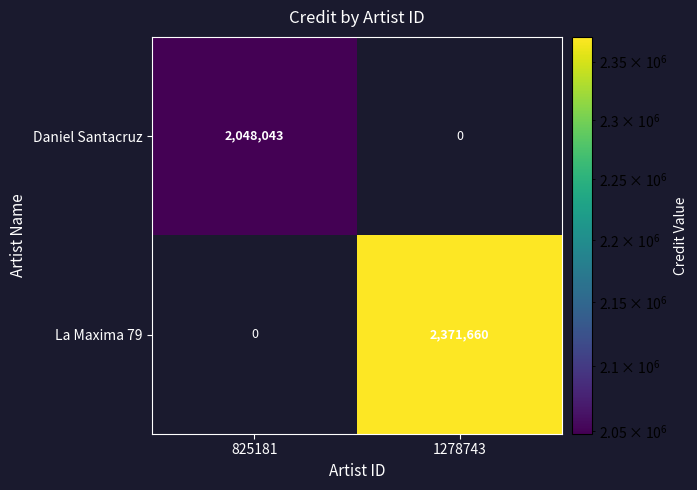

How many values in Daniel Santacruz are above zero?

1